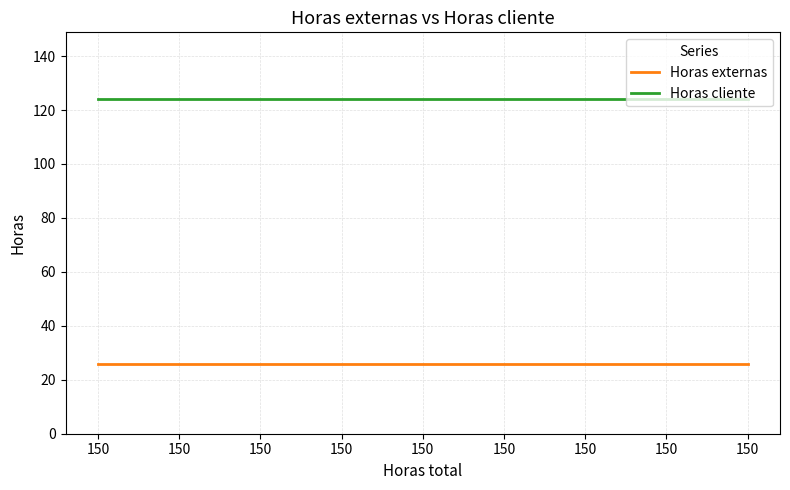

Reading left to right, extract all data points from this chart.

Horas externas: 150=26	150=26	150=26	150=26	150=26	150=26	150=26	150=26	150=26
Horas cliente: 150=124	150=124	150=124	150=124	150=124	150=124	150=124	150=124	150=124